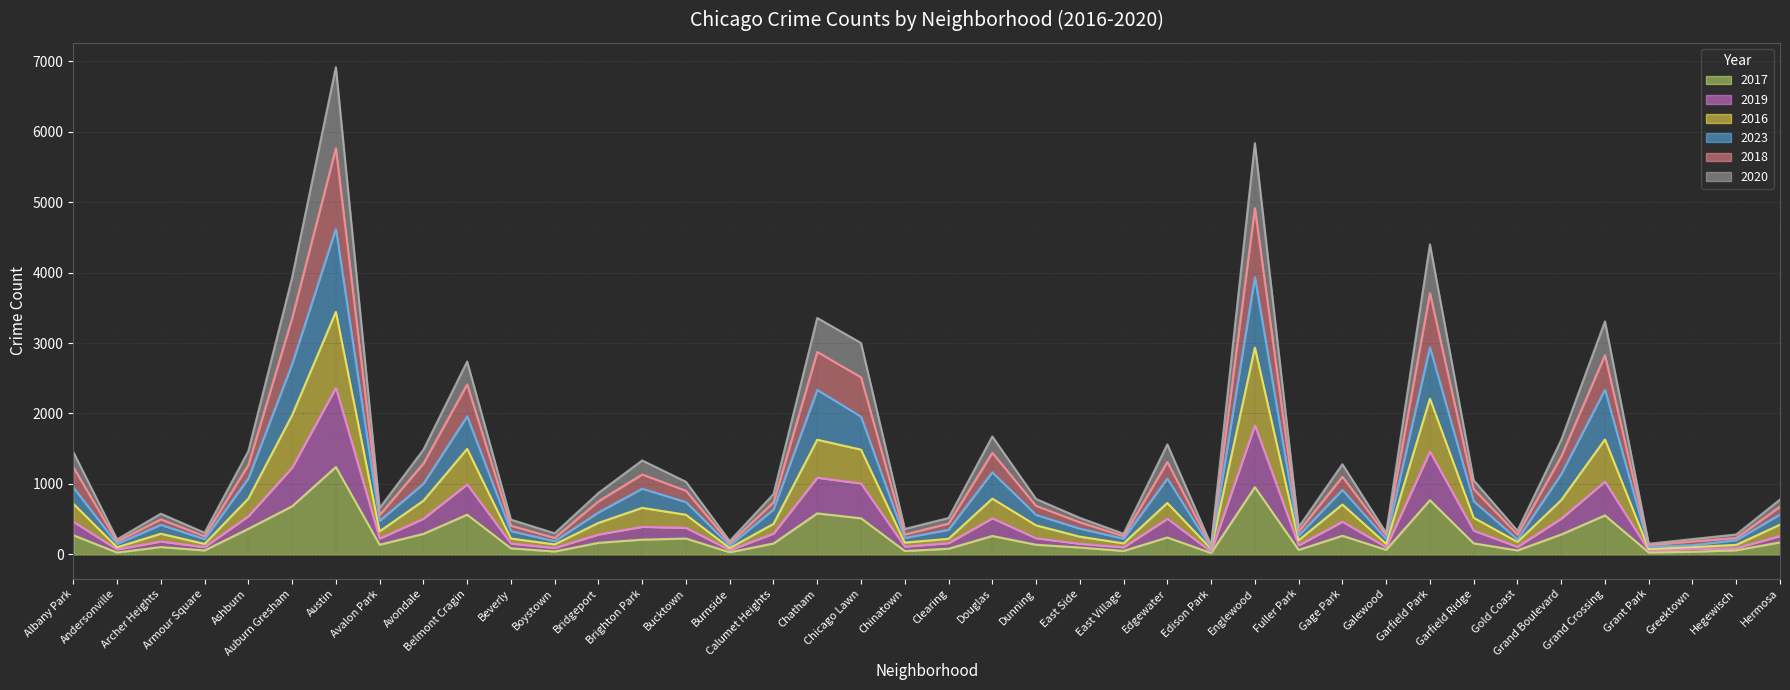

What is the highest value of the 2017 series?

1241